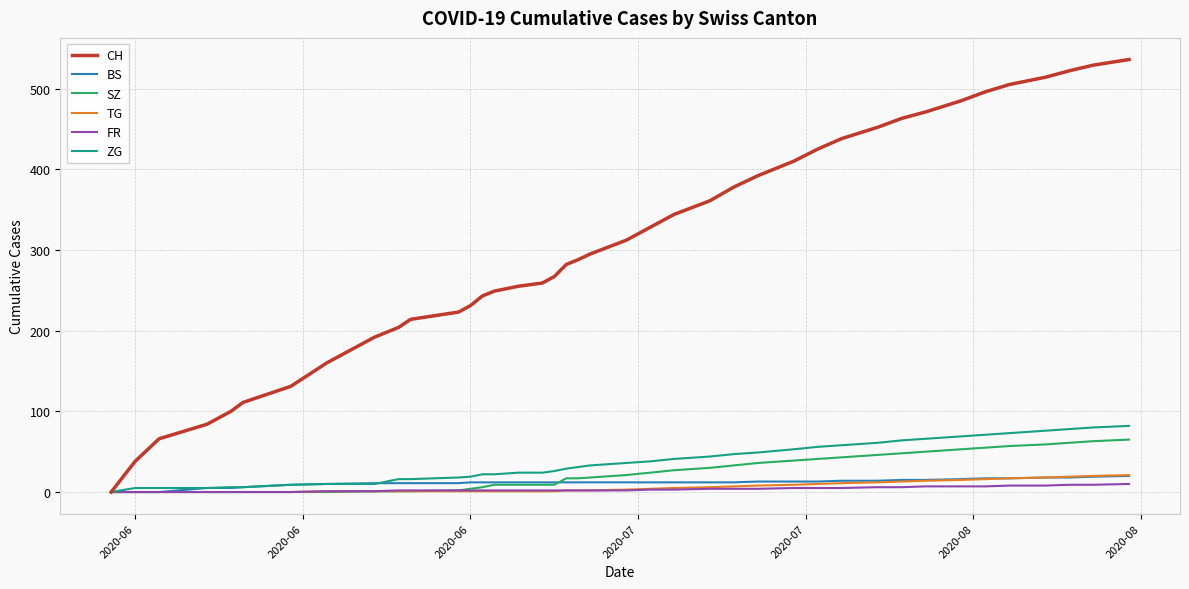

What is the highest value of the CH series?

536